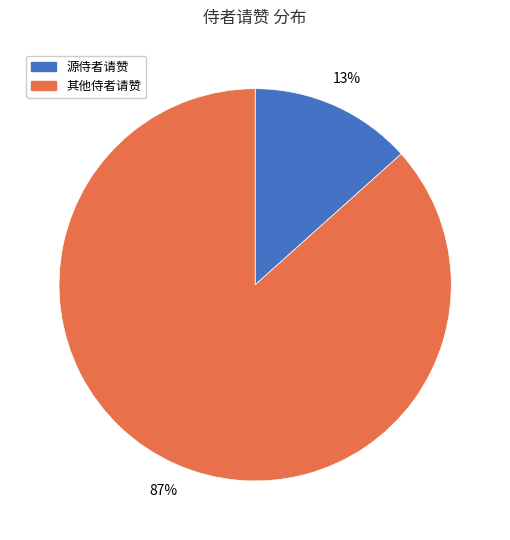

Is there any slice that represents more than half of the pie?

Yes